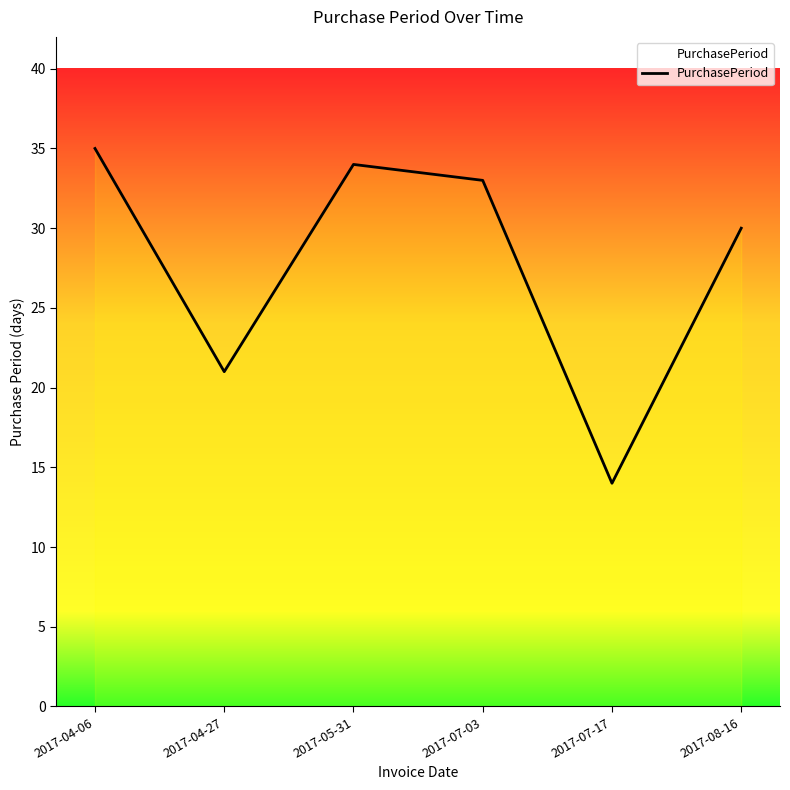

At which label does the data first exceed 33?

2017-04-06